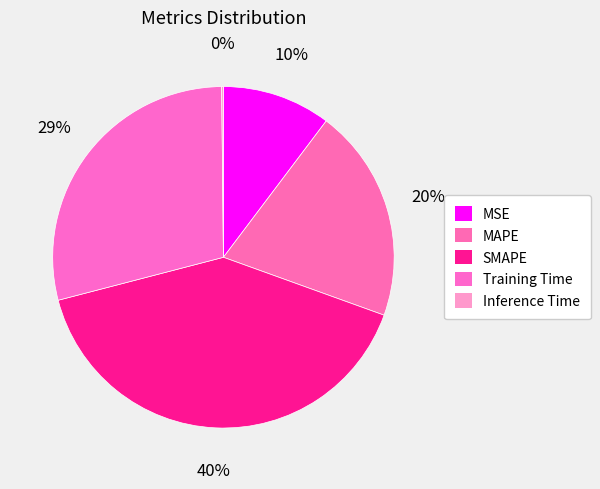

Is the sum of Training Time and MAPE greater than half?

No